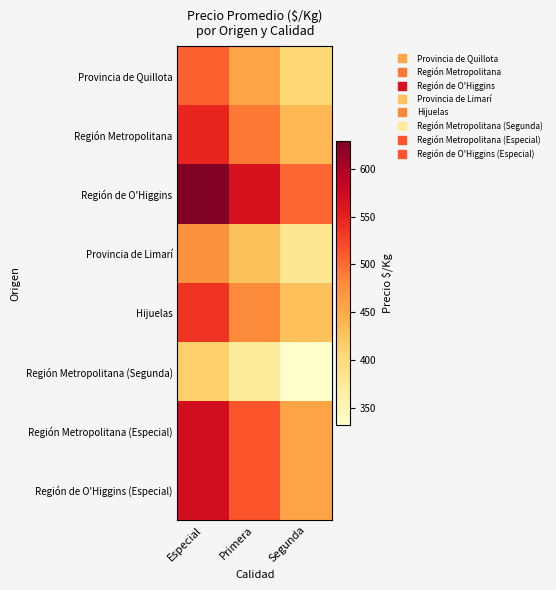

What is the smallest value displayed?

331.6